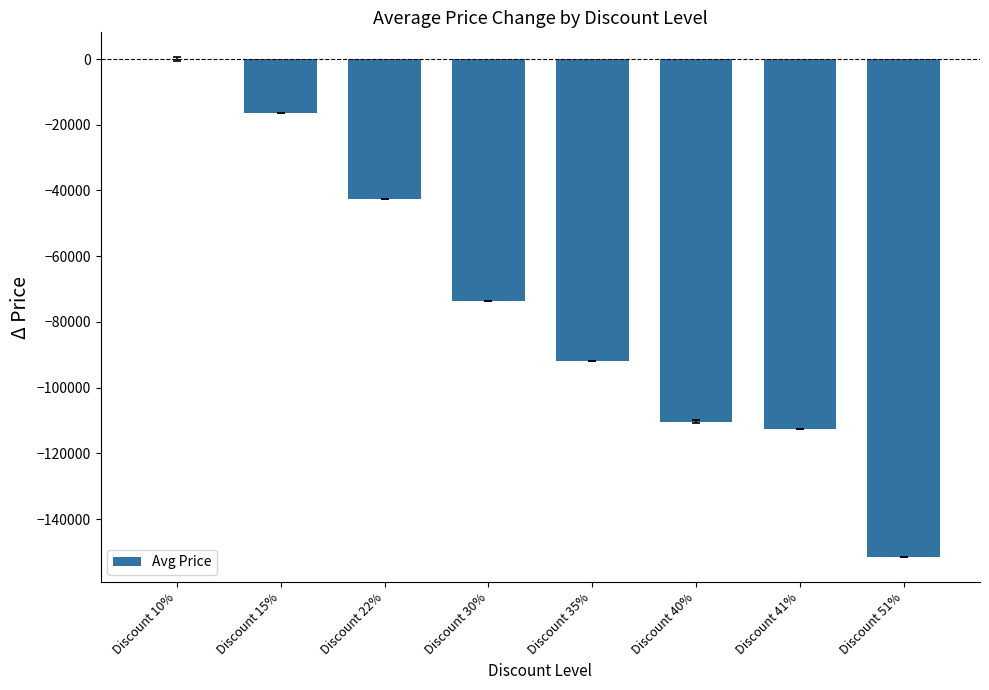

How many categories are shown in the chart?

8